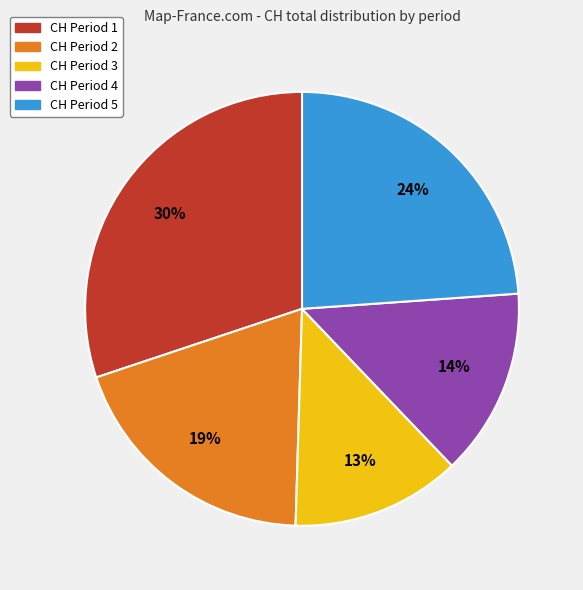

Does any single category account for the majority?

No